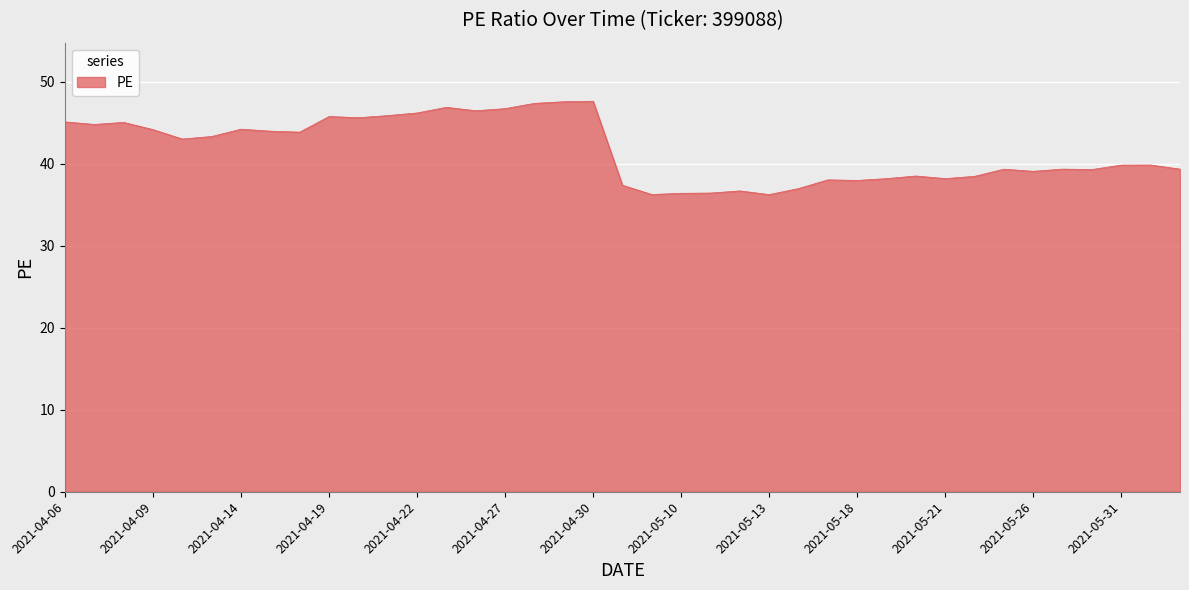

What is the maximum value shown in the chart?

47.6